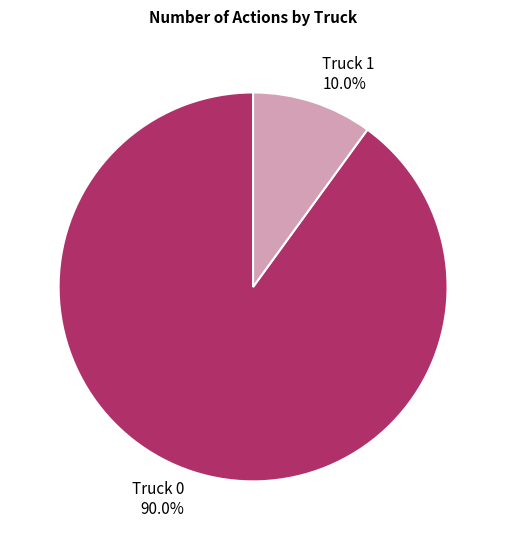

What percentage is the Truck 1 slice, to the nearest percent?

10%